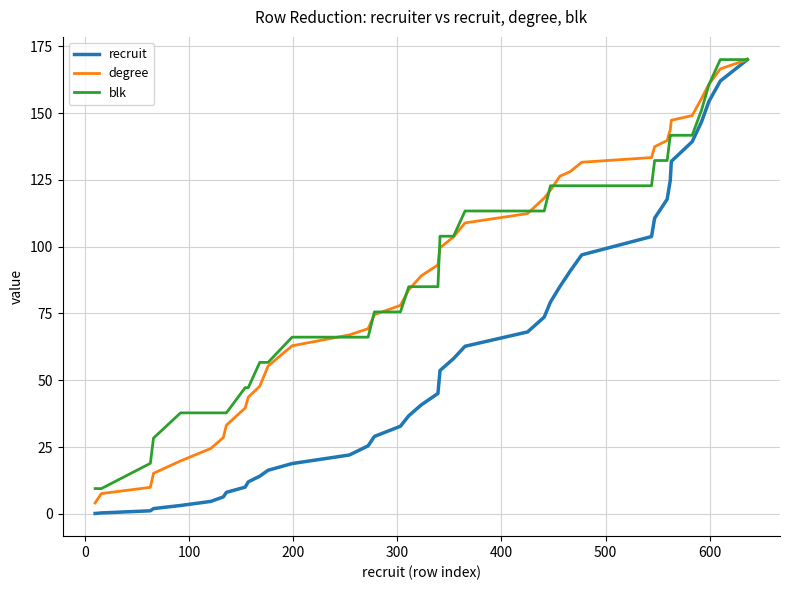

What is the average value of the recruit series?

60.2